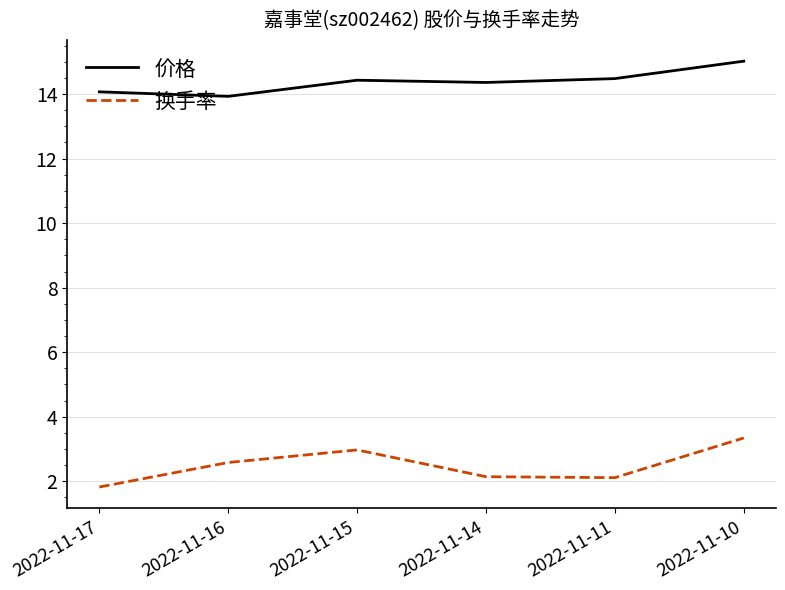

What is the highest value of the 换手率 series?

3.3